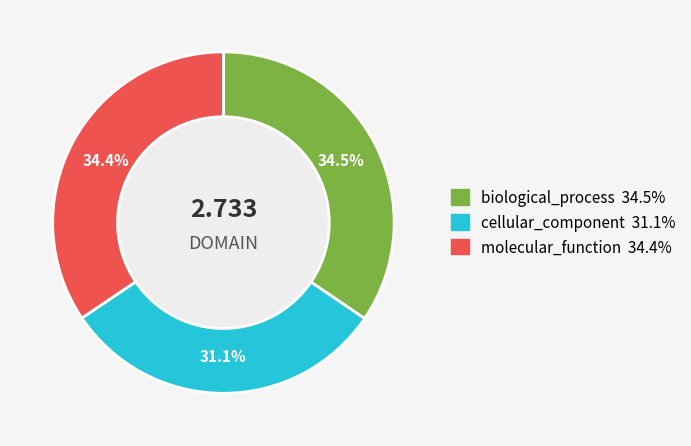

How many segments does this pie chart have?

3